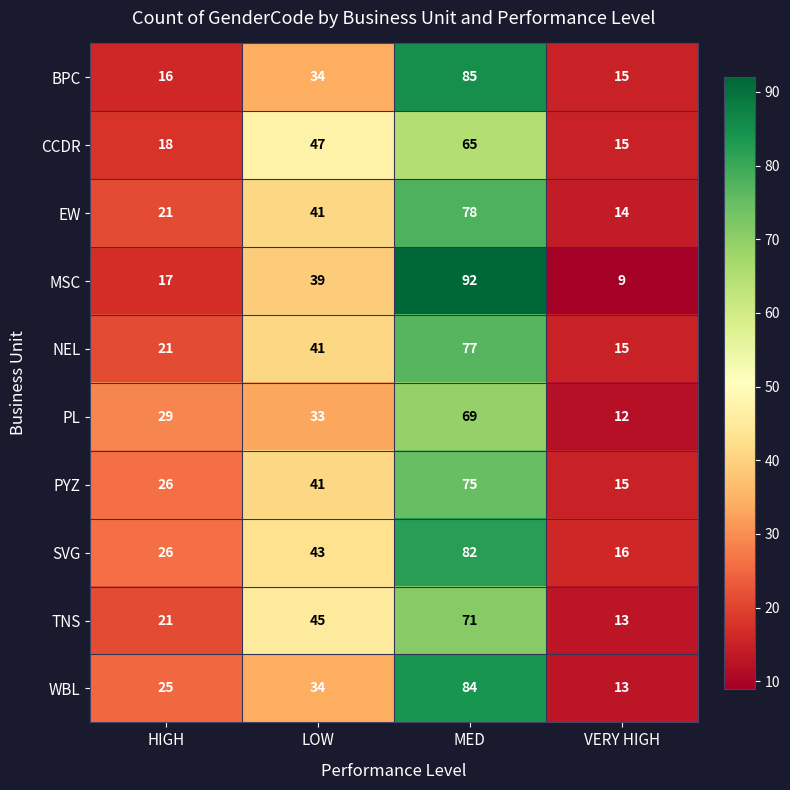

At which label is CCDR closest to 40?

LOW